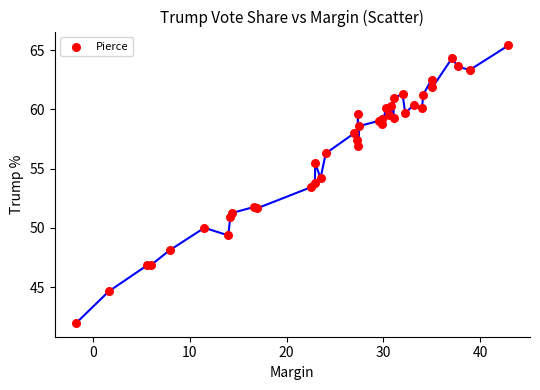

What Y value in the scatter plot is closest to 53?

53.4